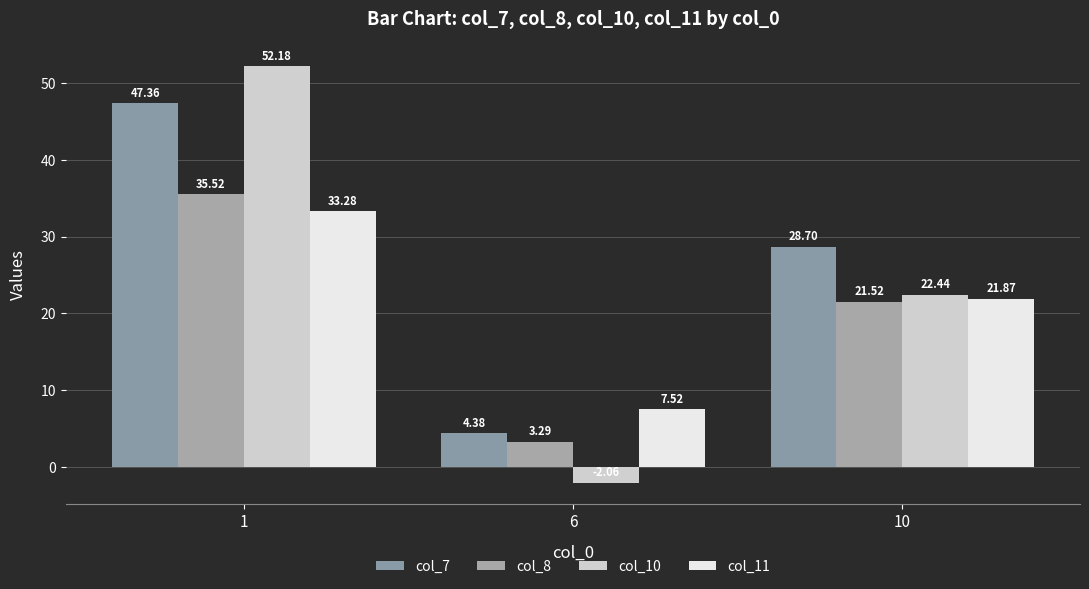

Rank the series at 10 from lowest to highest value.

col_8, col_11, col_10, col_7